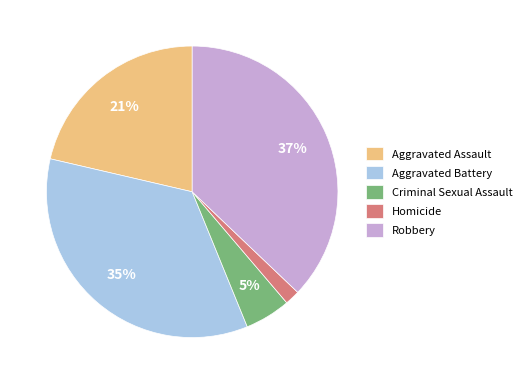

How many segments does this pie chart have?

5